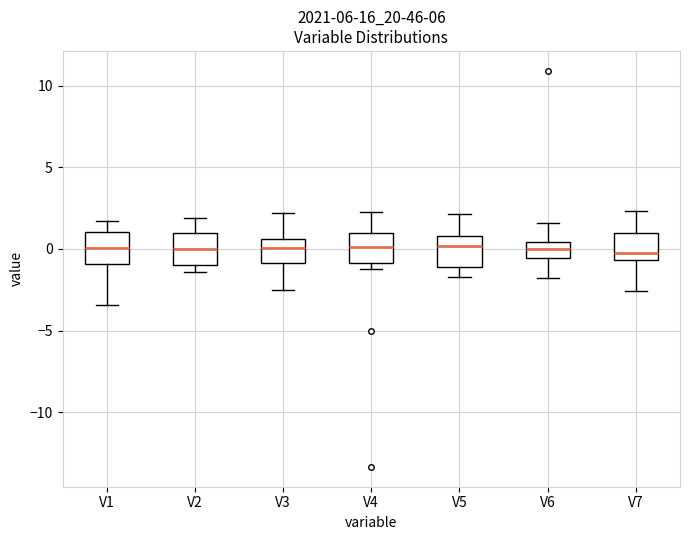

Reading left to right, transcribe this box plot: for each box, give where its median line is, the range the box spans, and where its two whiskers end, as read against the y-axis. The values are not printed on the chart, so give them approximately, as read against the axis.

V1: median 0.0, box -1.0 to 1.0, whiskers -3.5 to 1.5
V2: median 0.0, box -1.0 to 1.0, whiskers -1.5 to 2.0
V3: median 0.0, box -1.0 to 0.5, whiskers -2.5 to 2.0
V4: median 0.0, box -1.0 to 1.0, whiskers -1.0 (just below the box's lower edge) to 2.5
V5: median 0.0, box -1.0 to 1.0, whiskers -1.5 to 2.0
V6: median 0.0, box -0.5 to 0.5, whiskers -2.0 to 1.5
V7: median 0.0, box -0.5 to 1.0, whiskers -2.5 to 2.5